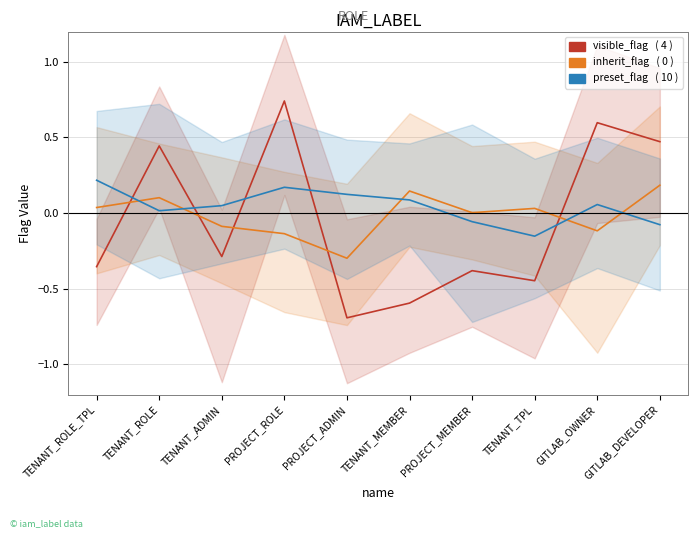

What is the value of the preset_flag point at the 7th from the left?

-0.1